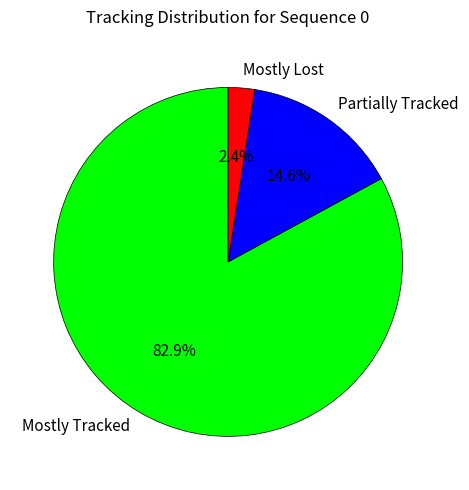

How many segments does this pie chart have?

3